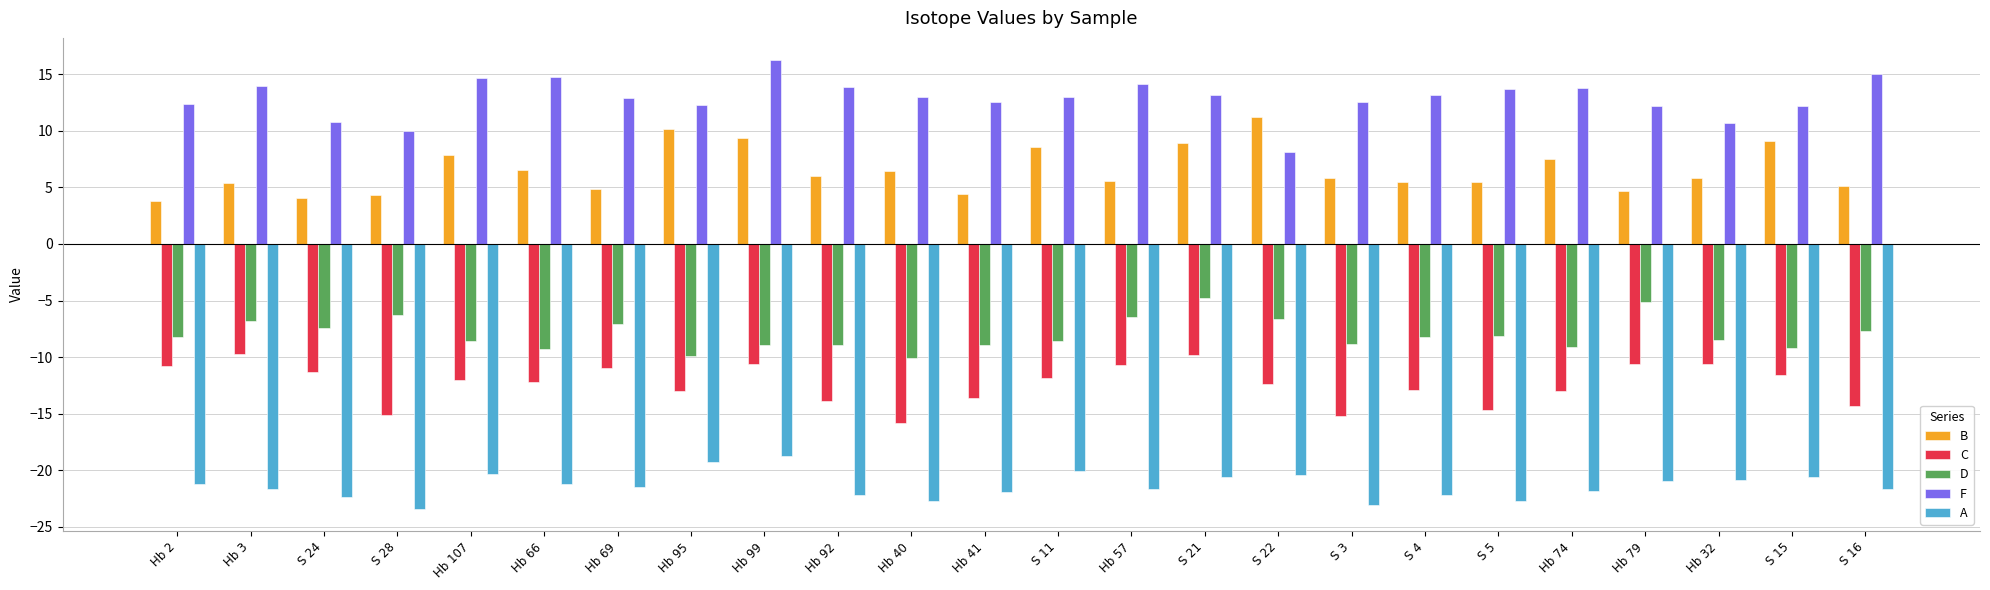

Which series changed the most between Hb 40 and Hb 57?

C